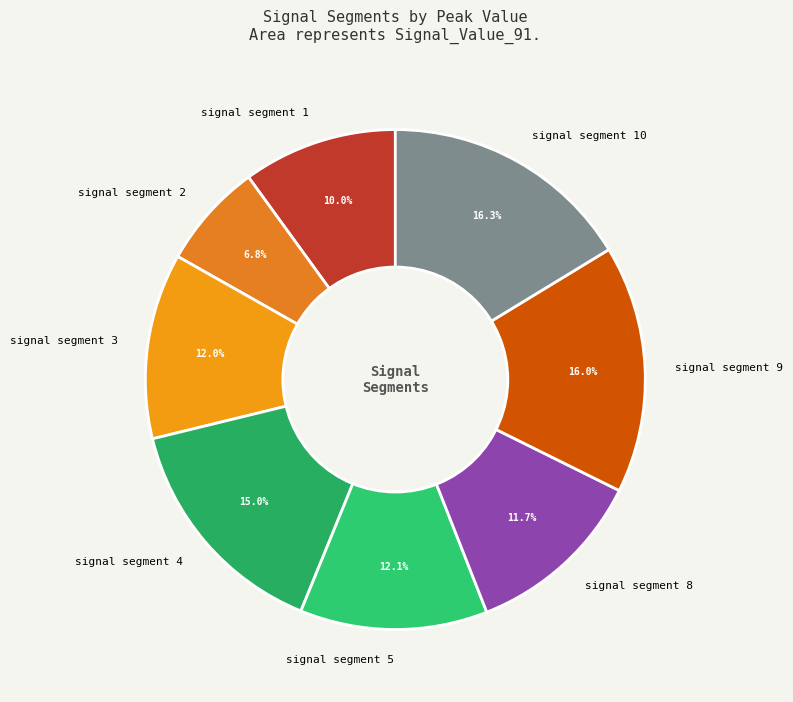

Do signal segment 10 and signal segment 2 together represent more than half of the pie?

No